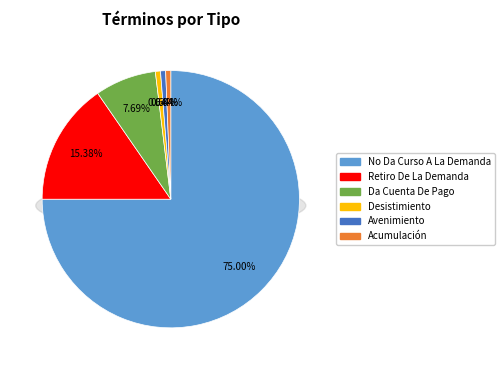

What is the largest slice in the pie chart?

No Da Curso A La Demanda